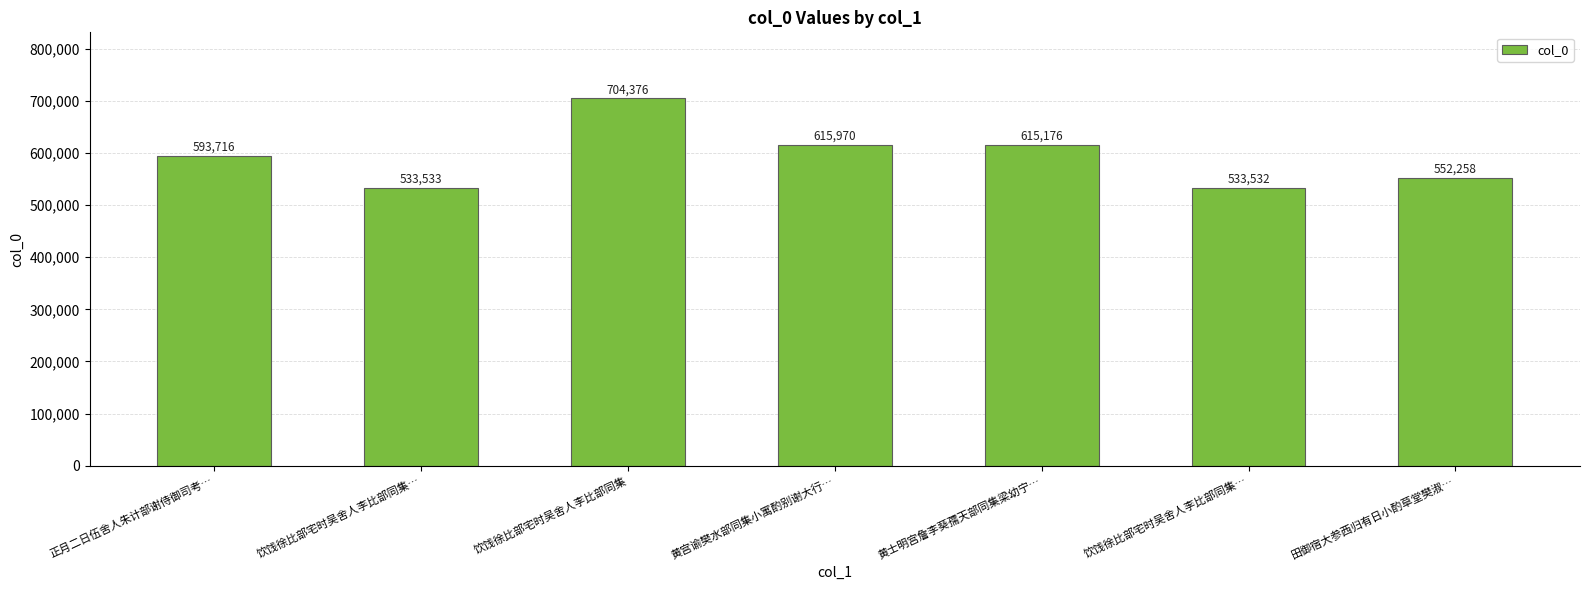

Which has a higher value, 黄宫谕樊水部同集小寓酌别谢大行… or 正月二日伍舍人朱计部谢侍御司考…?

黄宫谕樊水部同集小寓酌别谢大行…